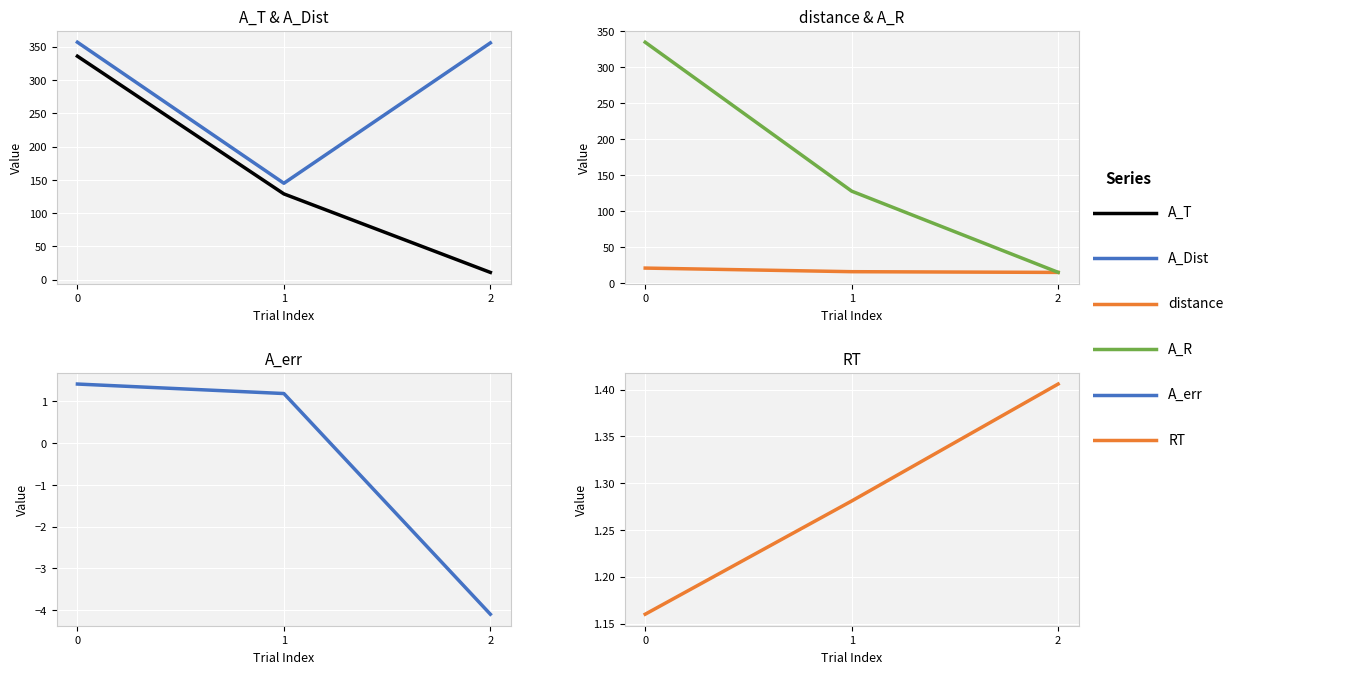

What is the sum of all RT values?

3.8